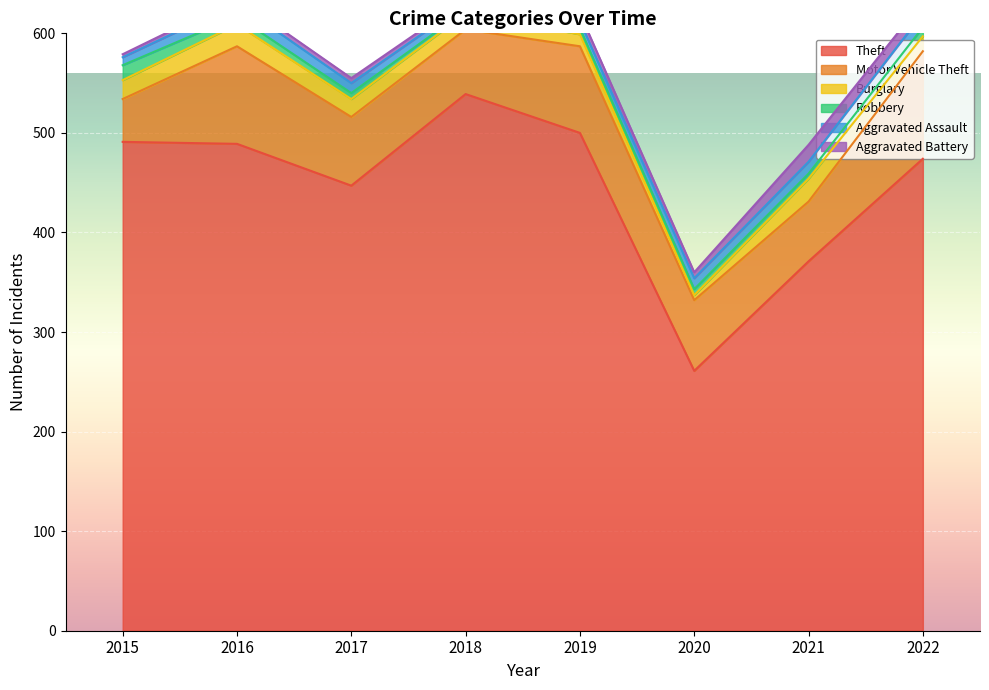

Reading left to right, list all the values displayed in this chart.

Theft: 491	489	447	539	500	261	371	474
Motor Vehicle Theft: 43	98	69	65	87	71	60	108
Burglary: 19	22	18	16	12	5	23	15
Robbery: 15	8	6	3	6	6	5	9
Aggravated Assault: 8	13	10	7	7	11	12	14
Aggravated Battery: 3	5	5	4	8	6	17	12